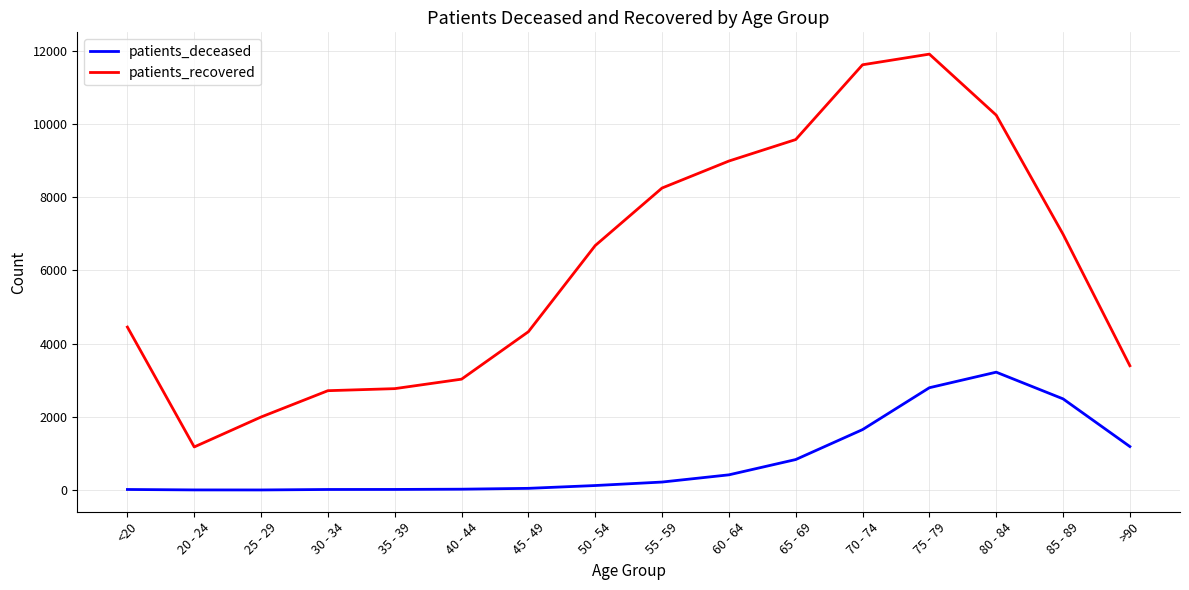

Is this an area chart (filled region under the line)?

No